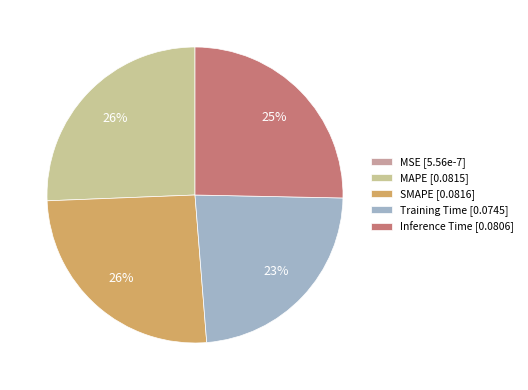

Between SMAPE [0.0816] and Training Time [0.0745], which is larger?

SMAPE [0.0816]